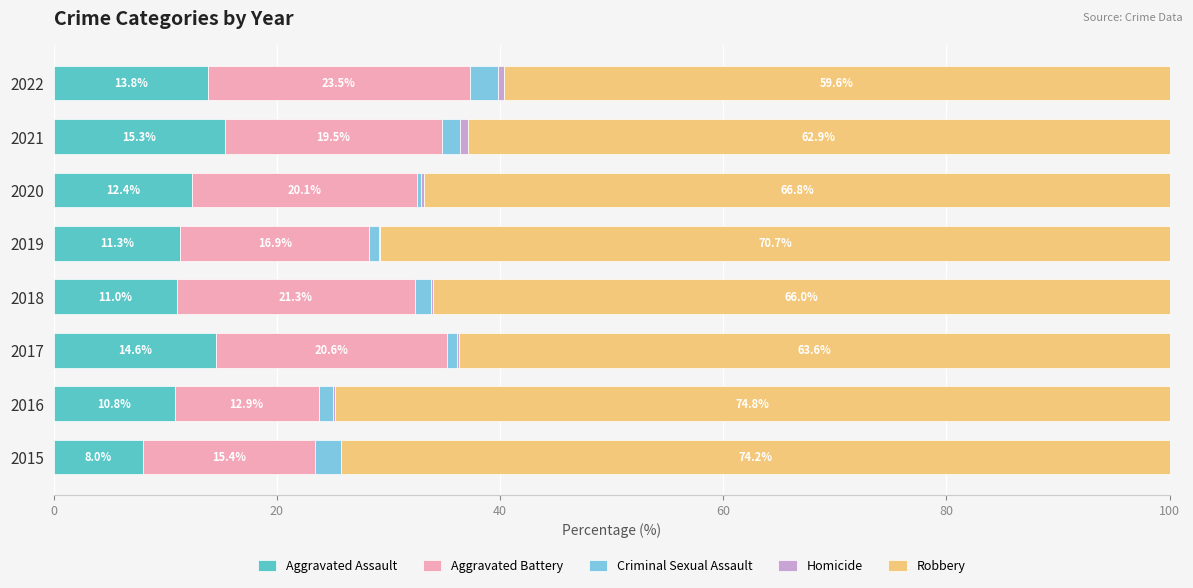

How many series are shown in this chart?

5